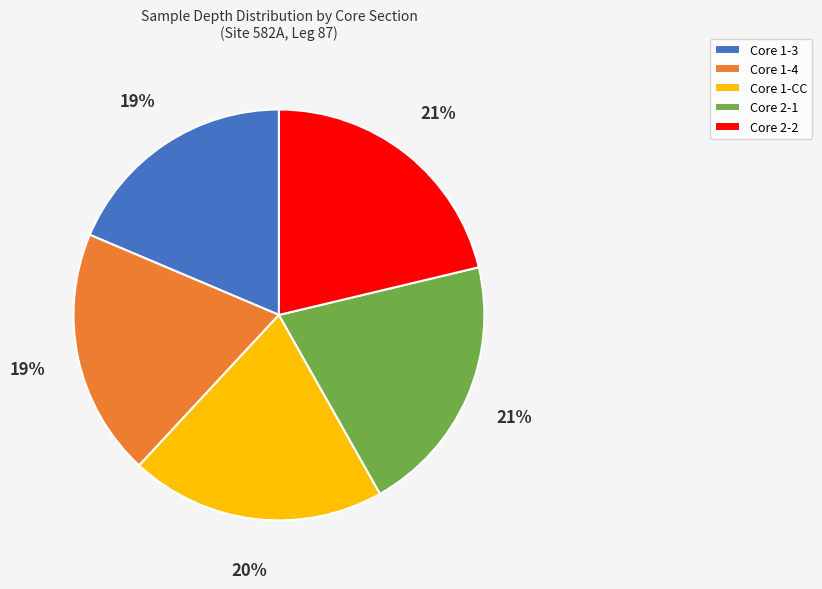

To the nearest percent, what portion does Core 1-CC represent?

20%